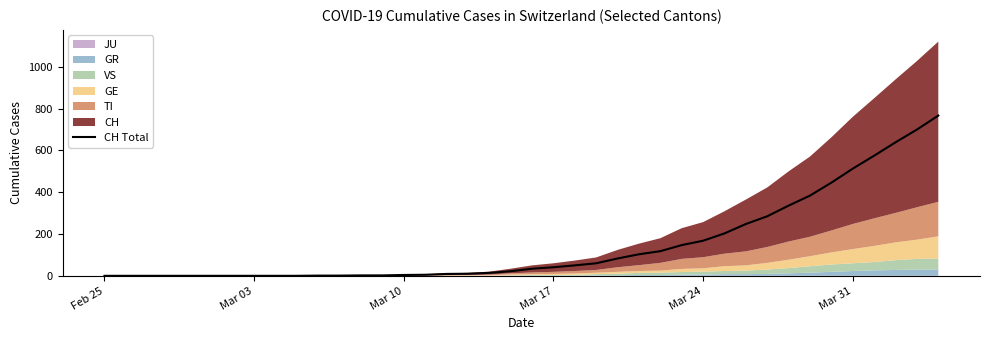

How many data points does each series have?

40